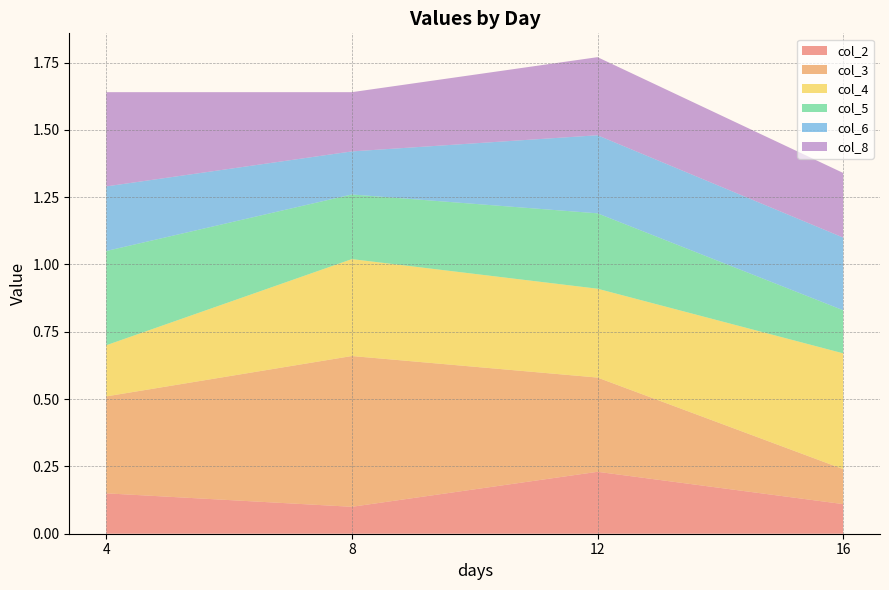

Reading right to left, what are all the values shown in this chart?

col_2: 0.1	0.2	0.1	0.1
col_3: 0.1	0.3	0.6	0.4
col_4: 0.4	0.3	0.4	0.2
col_5: 0.2	0.3	0.2	0.3
col_6: 0.3	0.3	0.2	0.2
col_8: 0.2	0.3	0.2	0.3